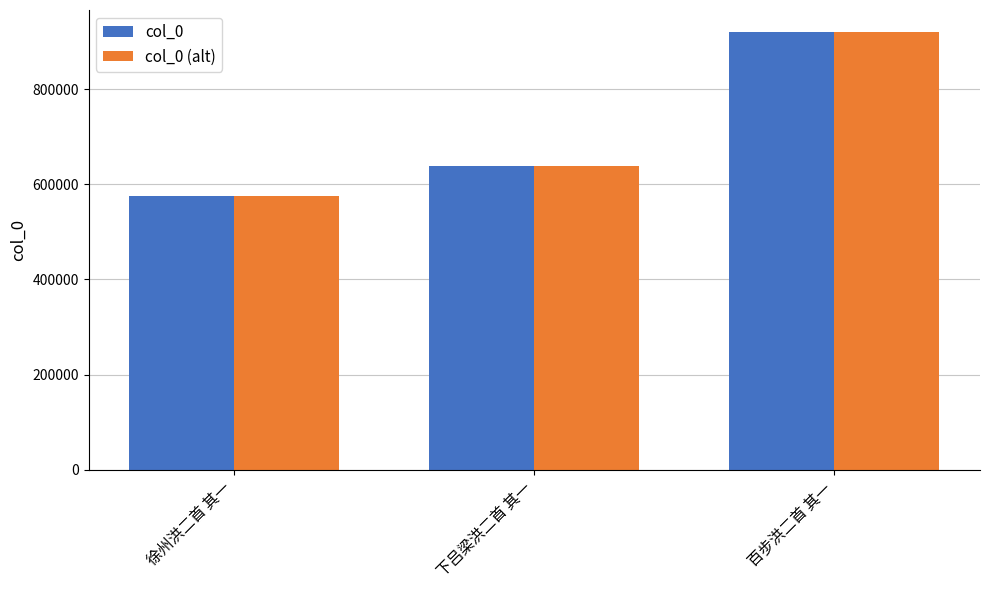

The value of col_0 (alt) at 下吕梁洪二首 其一 is 198098. True or false?

False